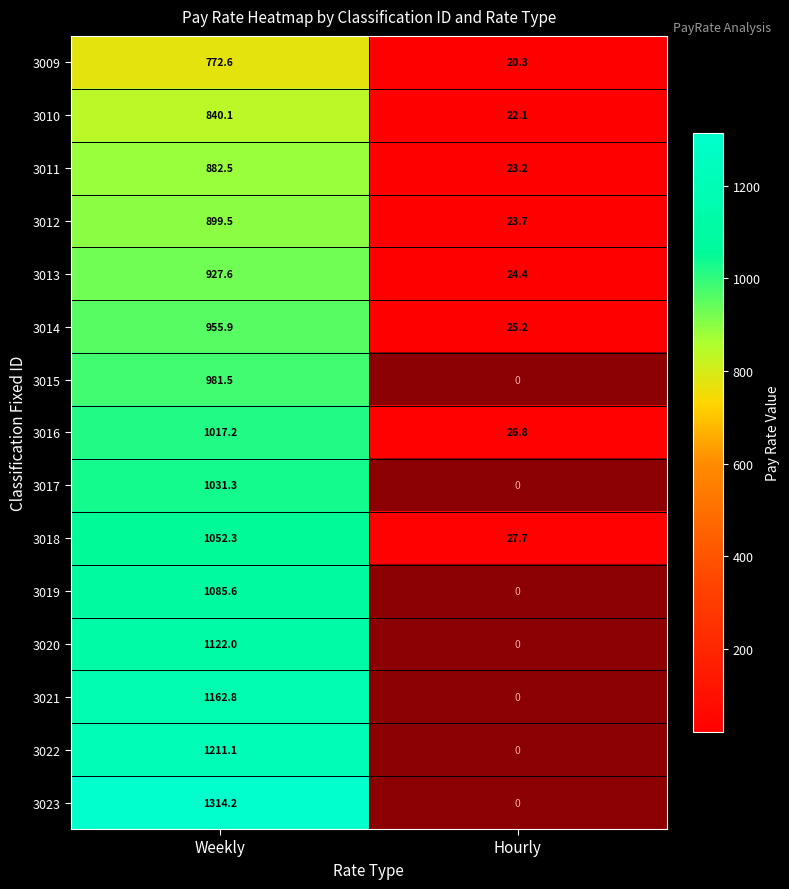

What is the average value of the 3013 series?

476.0